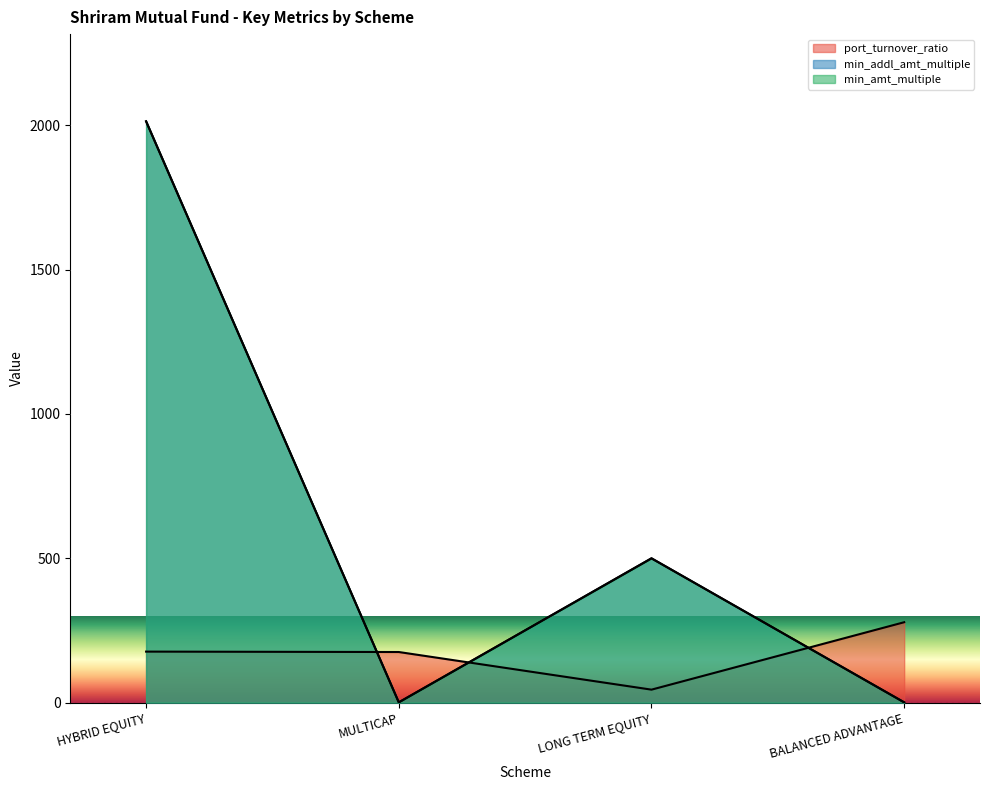

What is the value of the min_addl_amt_multiple point at the 2nd from the left?

1.0